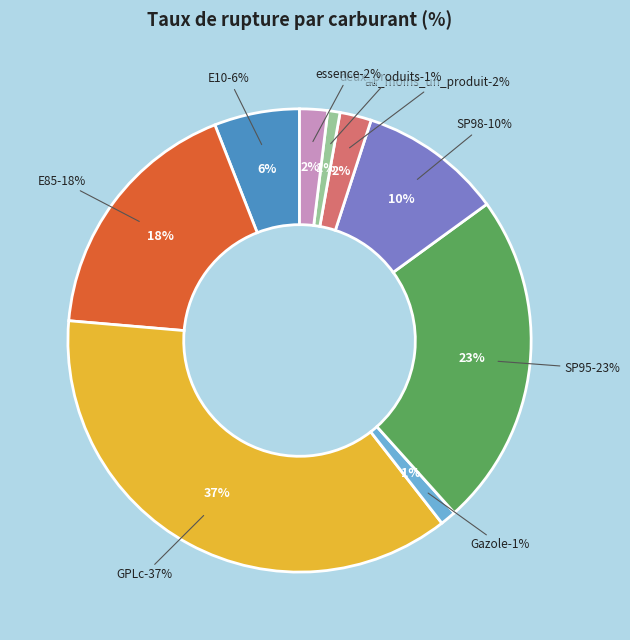

What portion of the pie excludes Gazole?

98.9%